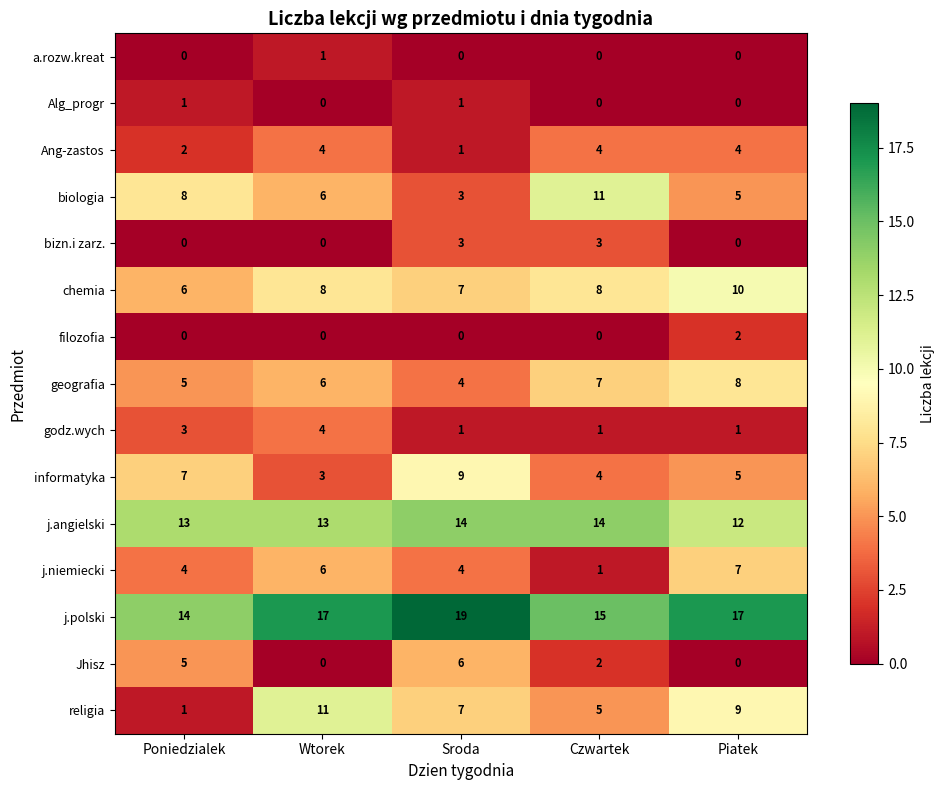

Which series has the widest spread of values?

religia